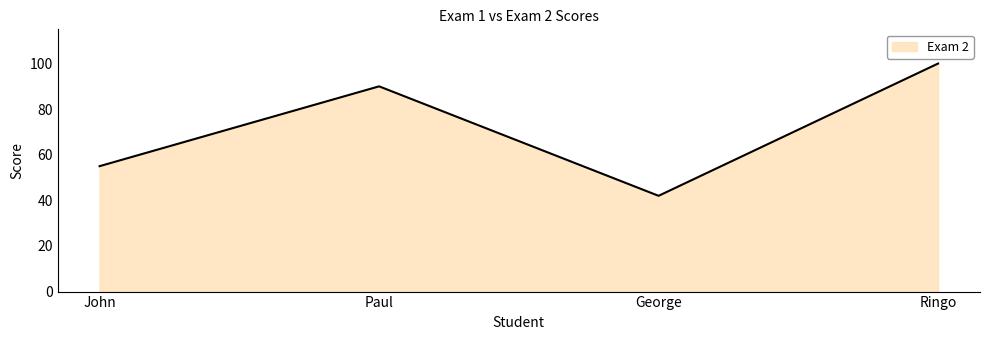

What position from the right is John?

4